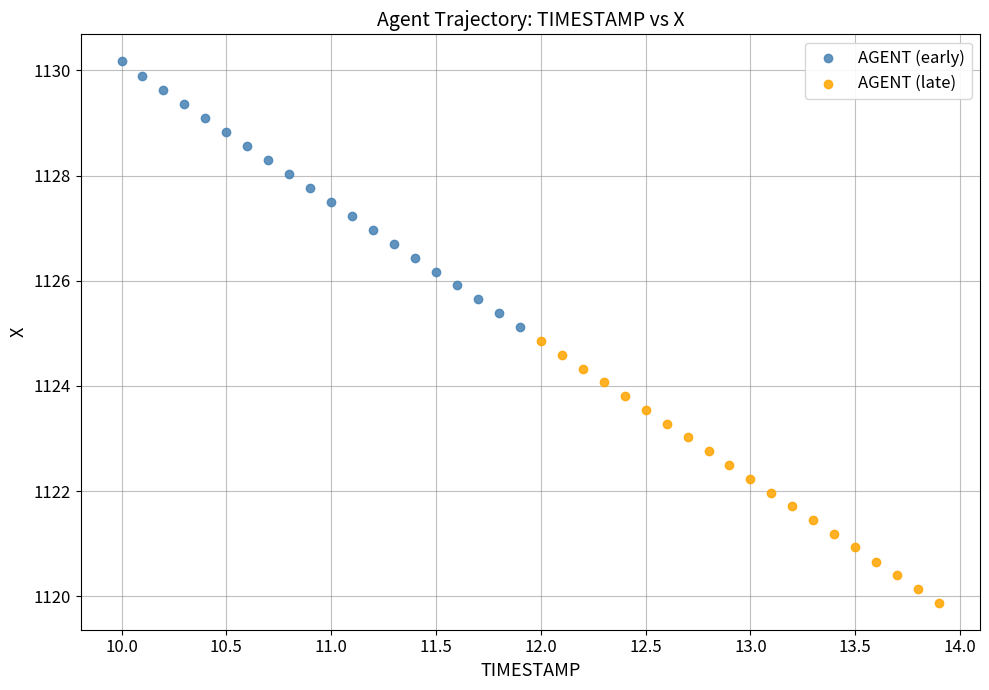

Which series reaches the minimum Y coordinate?

AGENT (late)